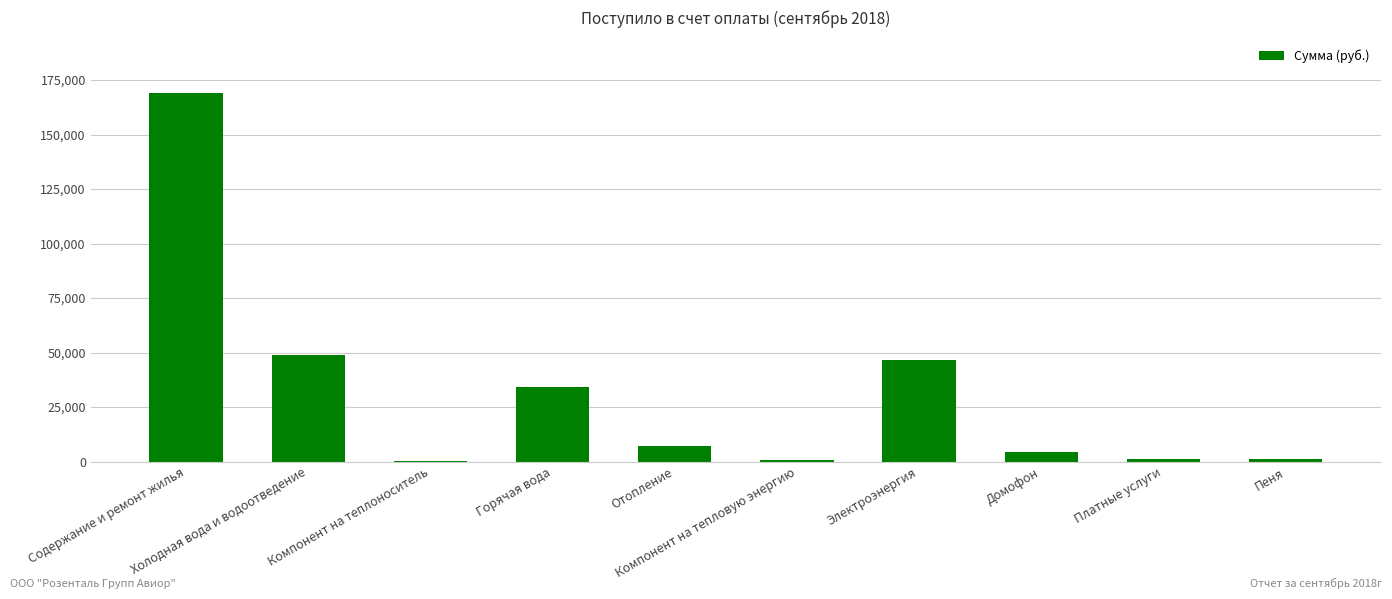

What is the sum of all values?

314100.7